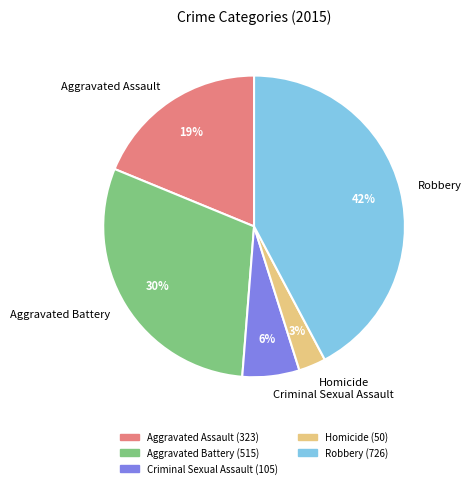

Does any single category account for the majority?

No